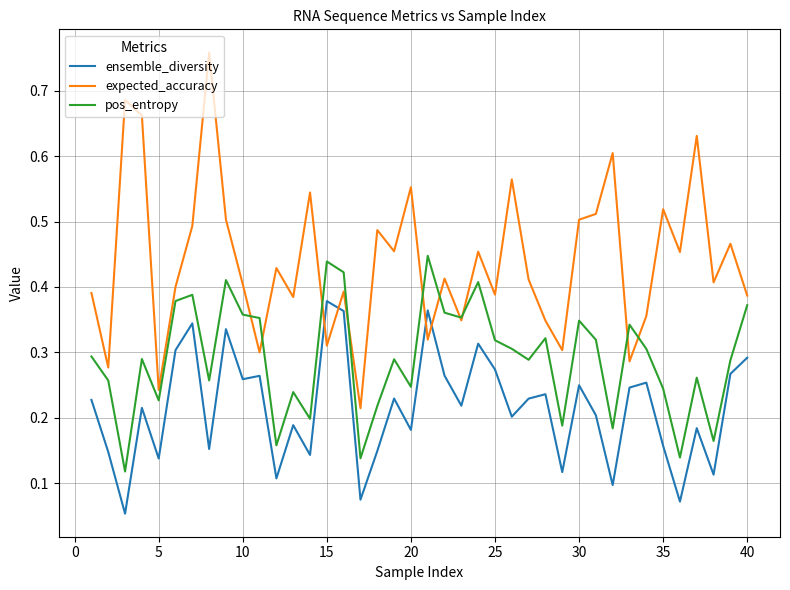

Does the chart have visible grid lines?

Yes